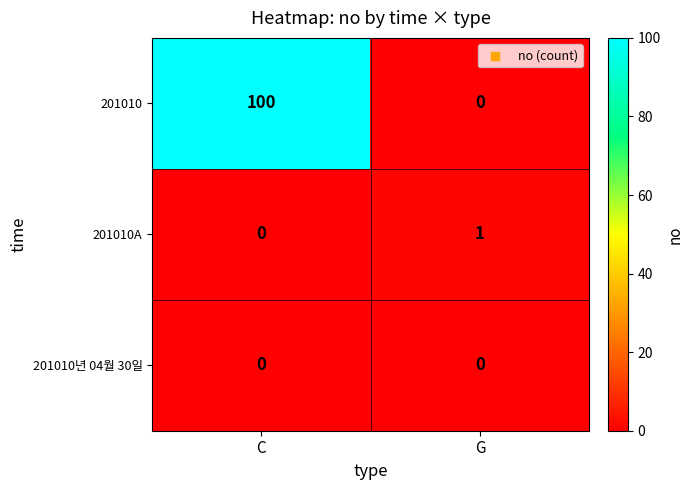

At which category does the chart reach its peak across all series?

C